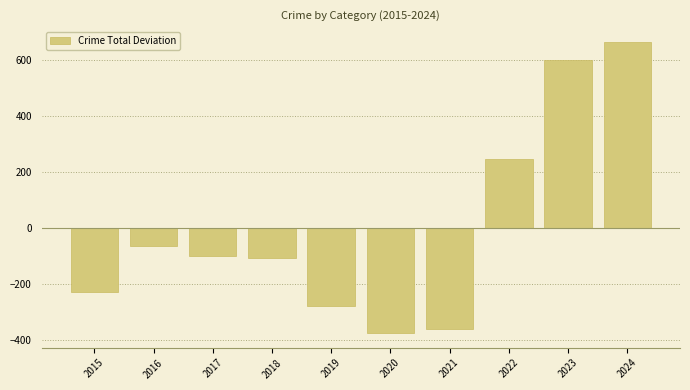

How many data points does each series have?

10